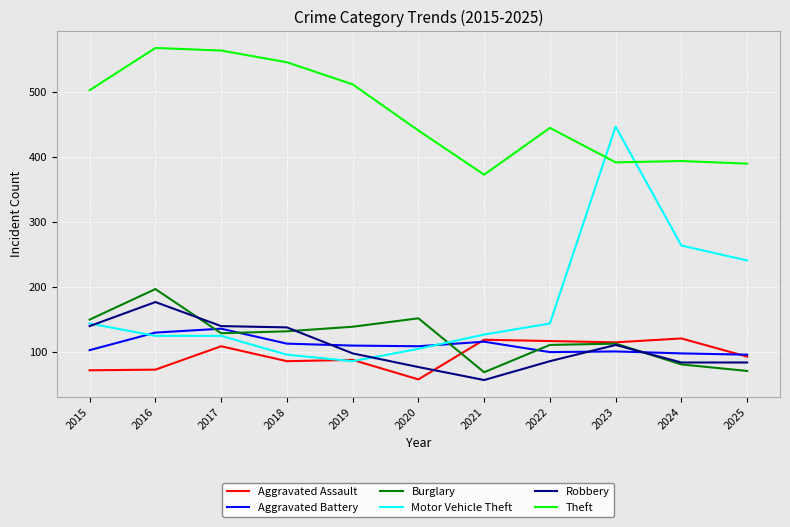

What is the approximate value of Aggravated Assault at 2025?

93